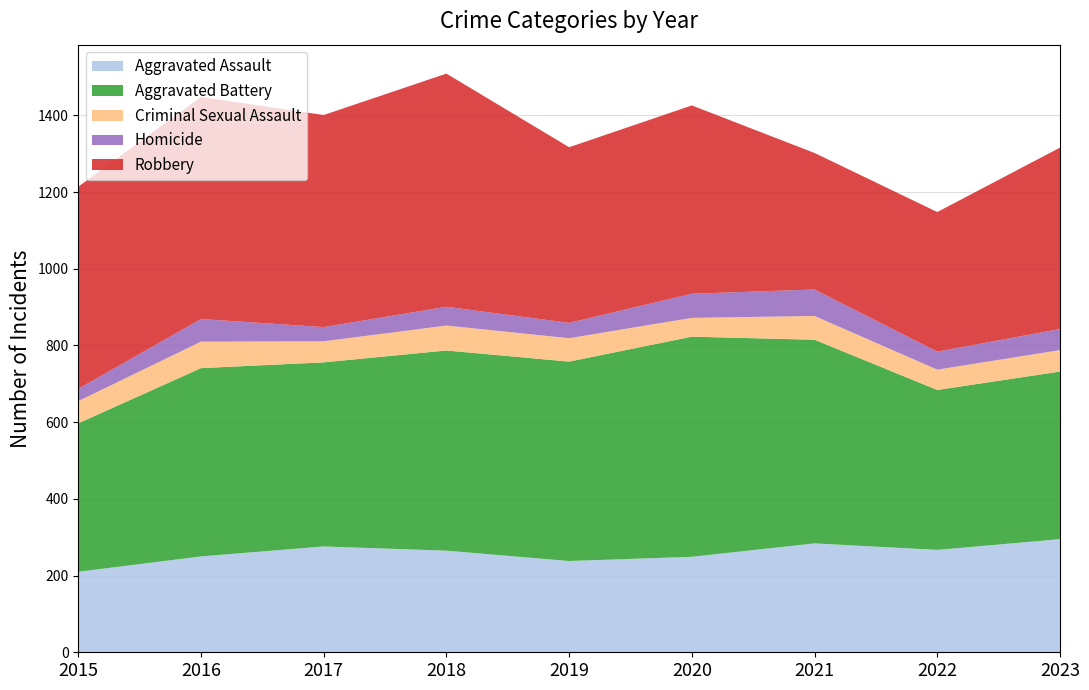

In Robbery, how many points are lower than both neighbors (excluding endpoints)?

3